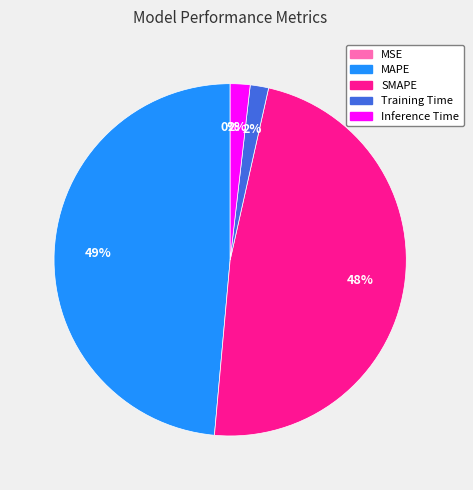

Between Inference Time and SMAPE, which is larger?

SMAPE